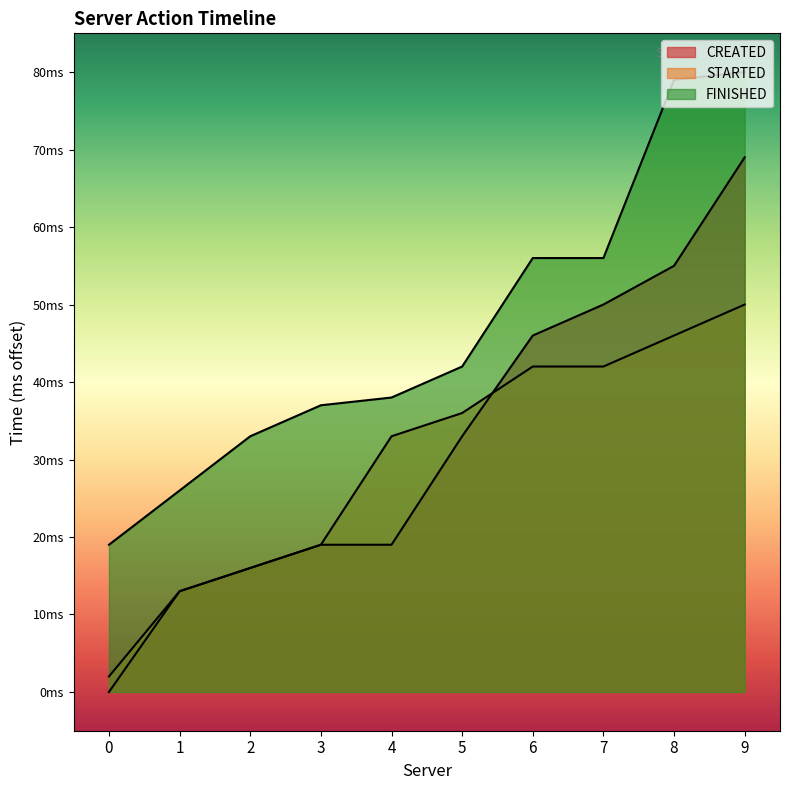

True or false: FINISHED and CREATED intersect in this chart.

False